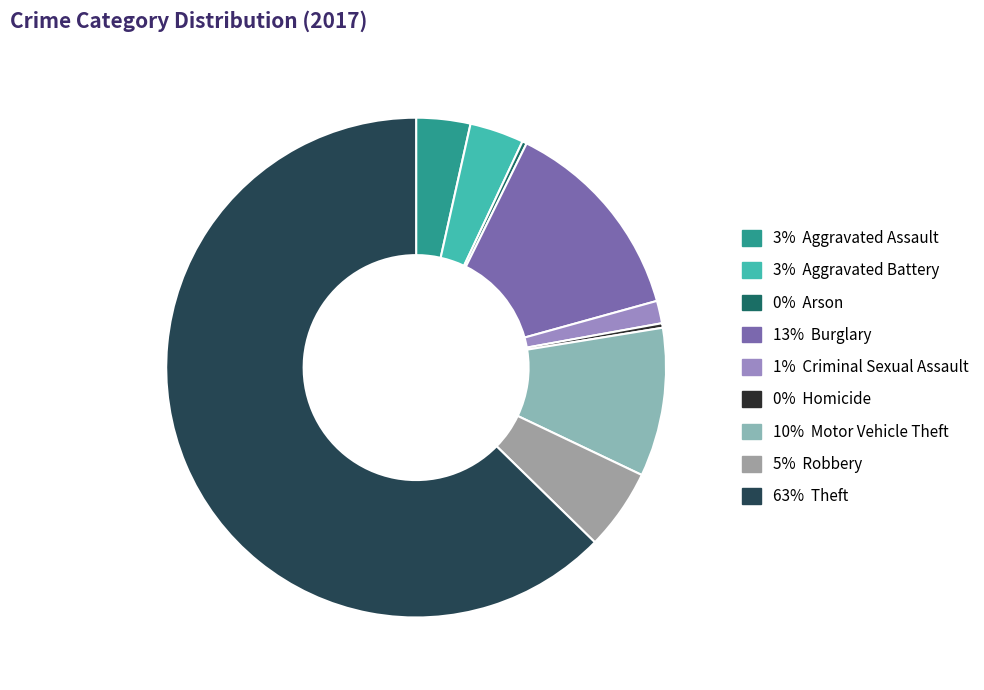

Which category has the biggest portion of the pie?

63% Theft